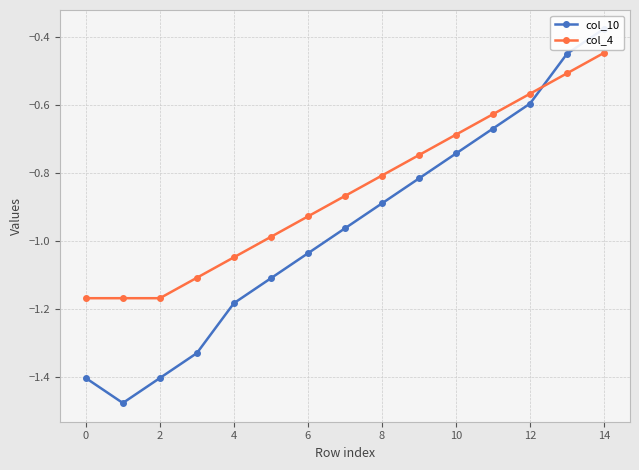

Which series has the largest total across all categories?

col_4